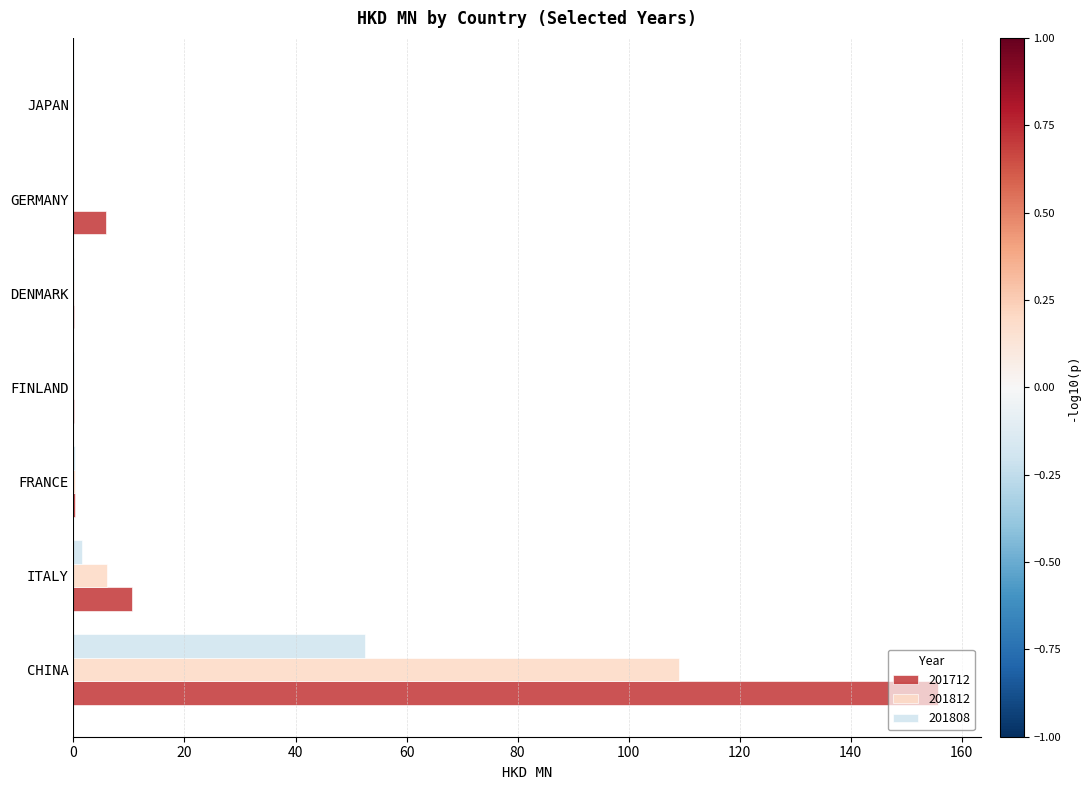

The 201712 series shows 4.0 at ITALY. True or false?

False